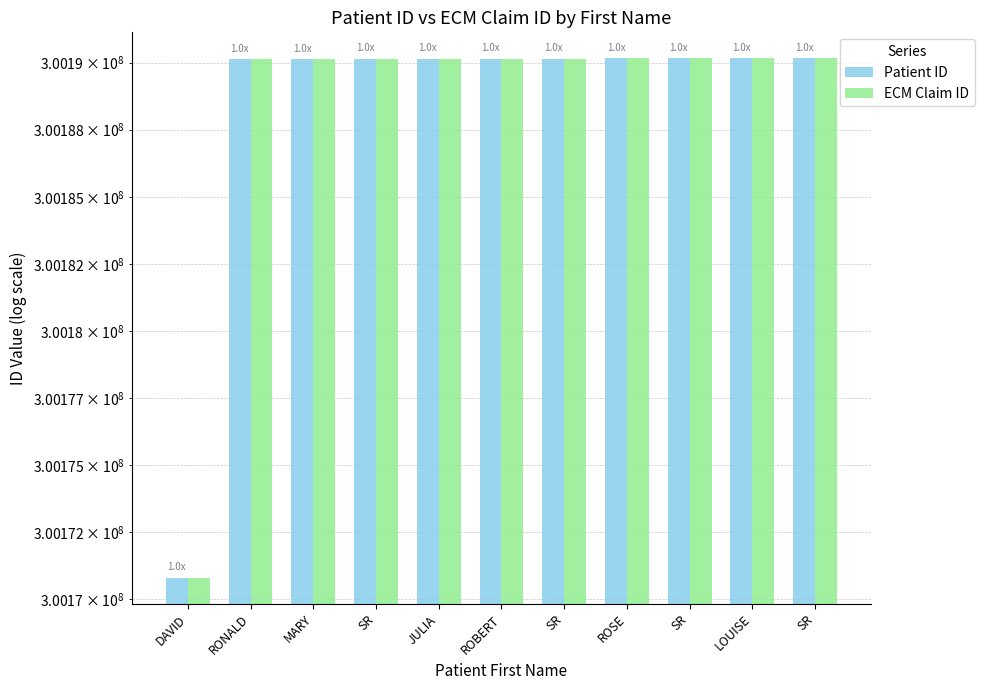

Does the chart contain stacked bars?

No